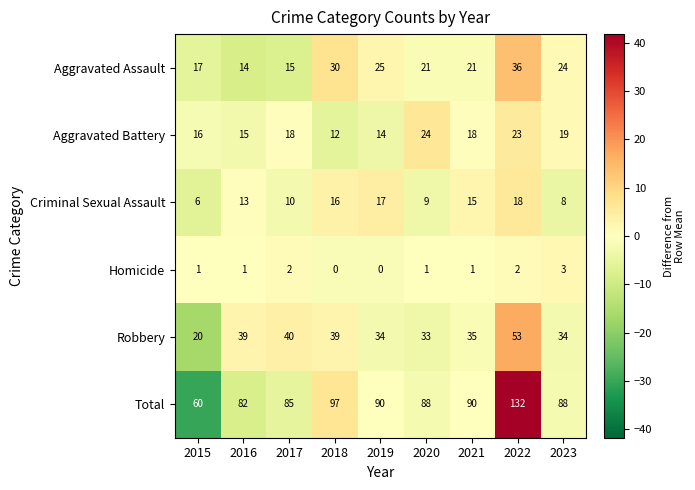

What is the approximate value of Aggravated Battery at 2022?

23